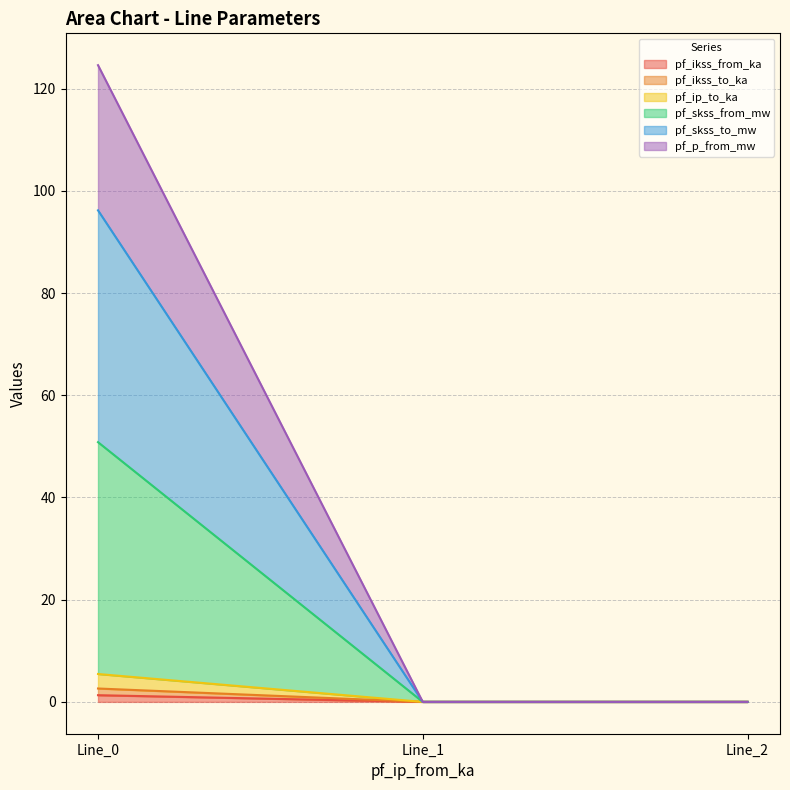

Which series changed the most between Line_0 and Line_2?

pf_p_from_mw